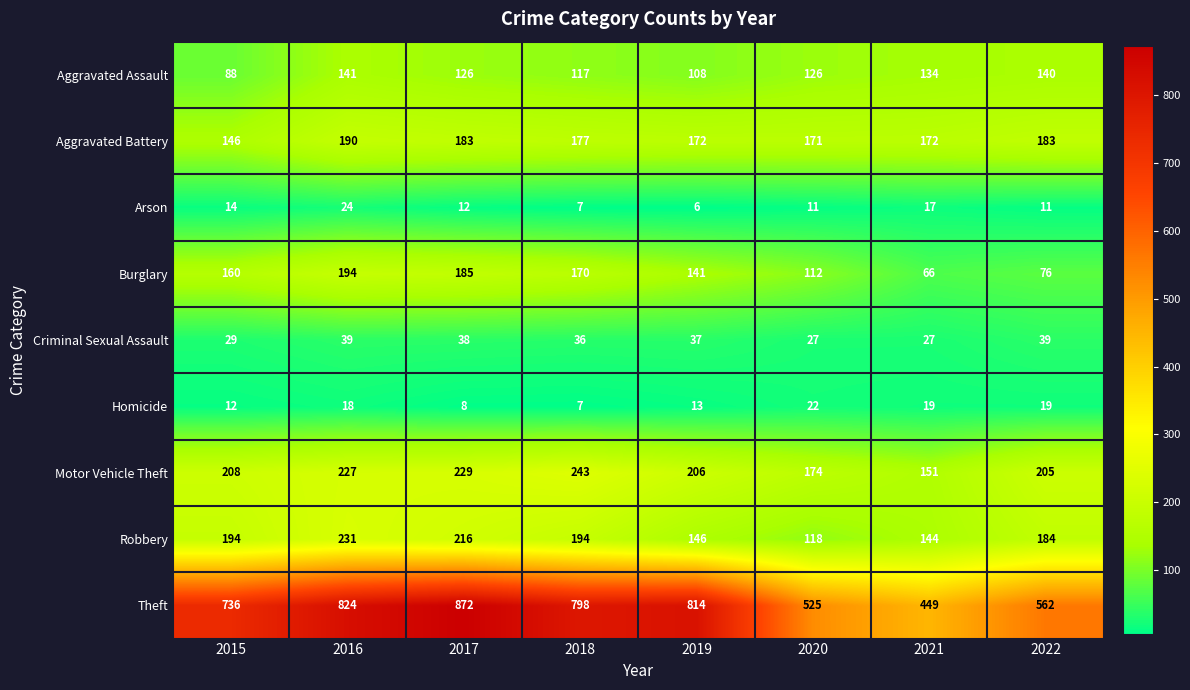

At 2016, list the series in order from smallest to largest.

Homicide, Arson, Criminal Sexual Assault, Aggravated Assault, Aggravated Battery, Burglary, Motor Vehicle Theft, Robbery, Theft